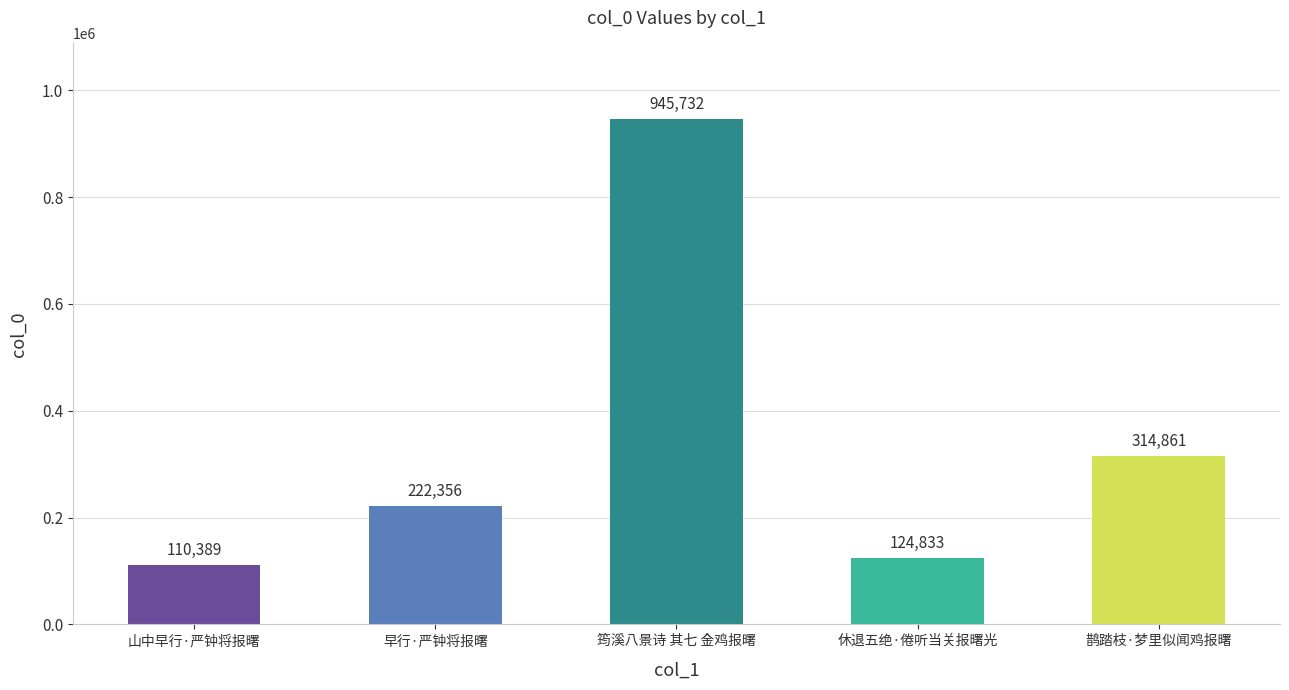

Where is the data nearest to the value 528060?

鹊踏枝·梦里似闻鸡报曙